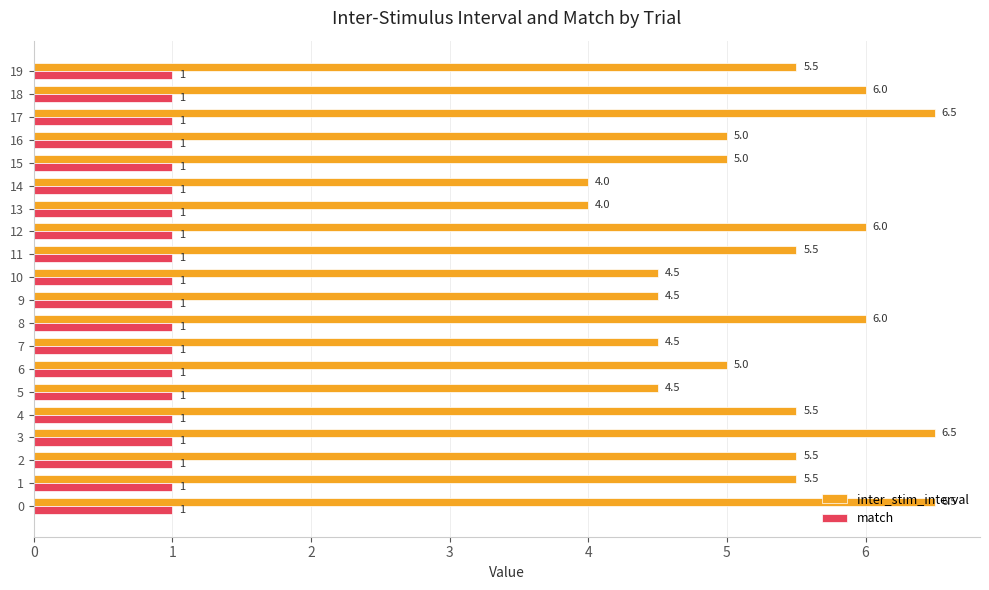

Between 6 and 18, which series saw the biggest shift?

inter_stim_interval